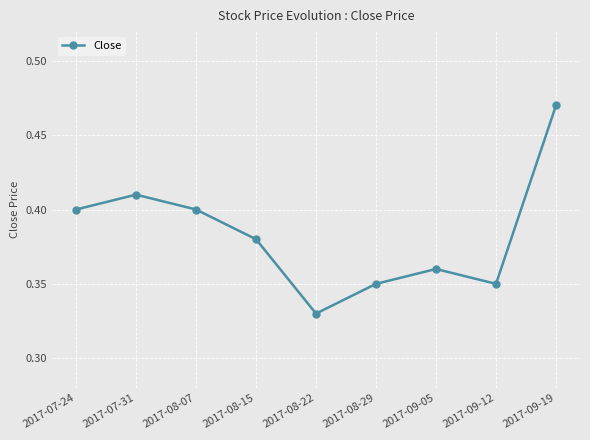

What is the difference between the maximum and minimum values?

0.1